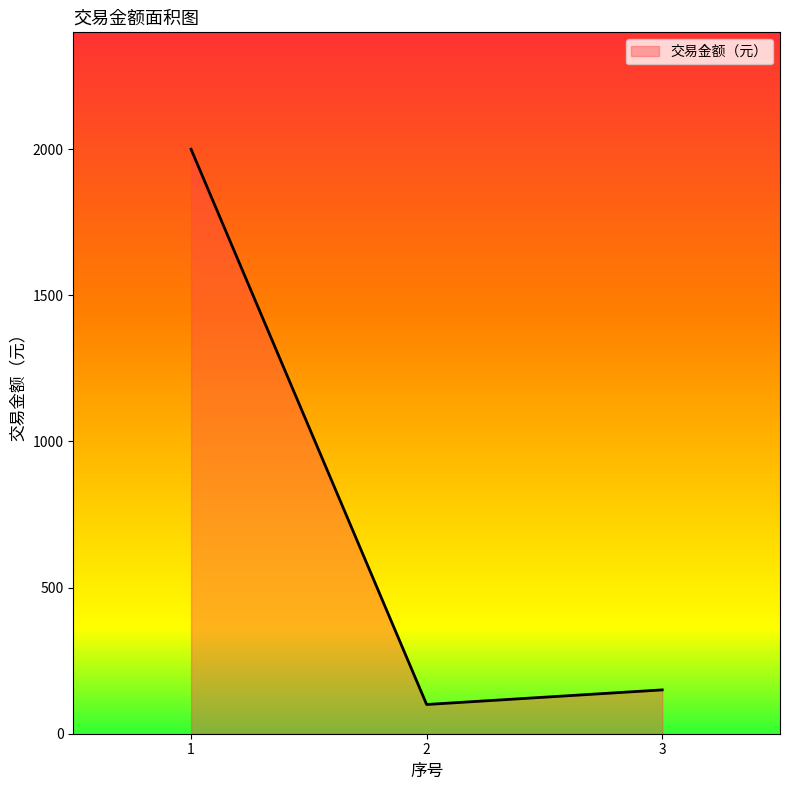

Where is the data nearest to the value 1050?

3